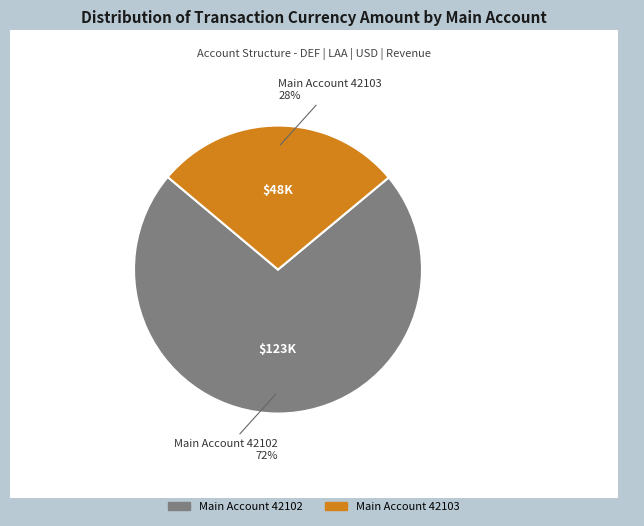

What is the largest slice in the pie chart?

Main Account 42102